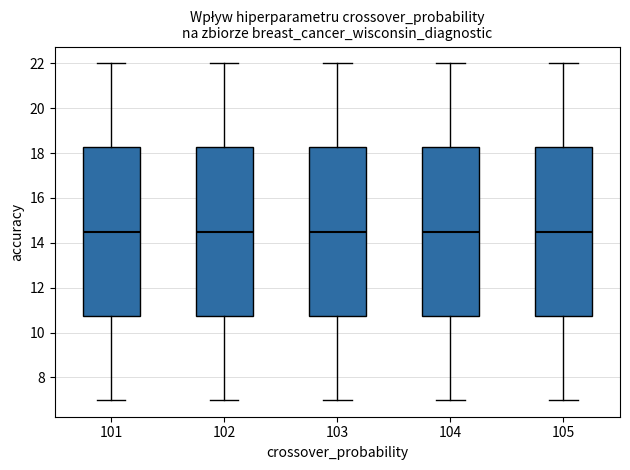

Reading left to right, read every box against the y-axis: the position of its median line, the range the box covers, and the ends of its whiskers. The values are not printed on the chart, so give them approximately, as read against the axis.

101: median 14.6, box 10.8 to 18.2, whiskers 7.0 to 22.0
102: median 14.6, box 10.8 to 18.2, whiskers 7.0 to 22.0
103: median 14.6, box 10.8 to 18.2, whiskers 7.0 to 22.0
104: median 14.6, box 10.8 to 18.2, whiskers 7.0 to 22.0
105: median 14.6, box 10.8 to 18.2, whiskers 7.0 to 22.0